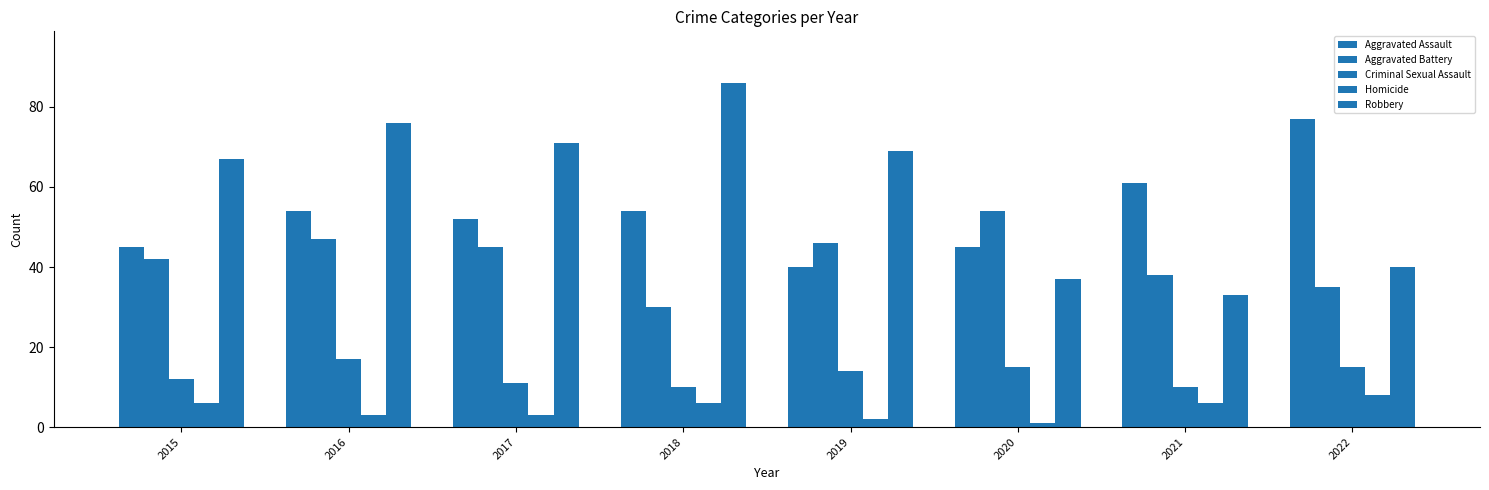

How many groups of bars are there?

8